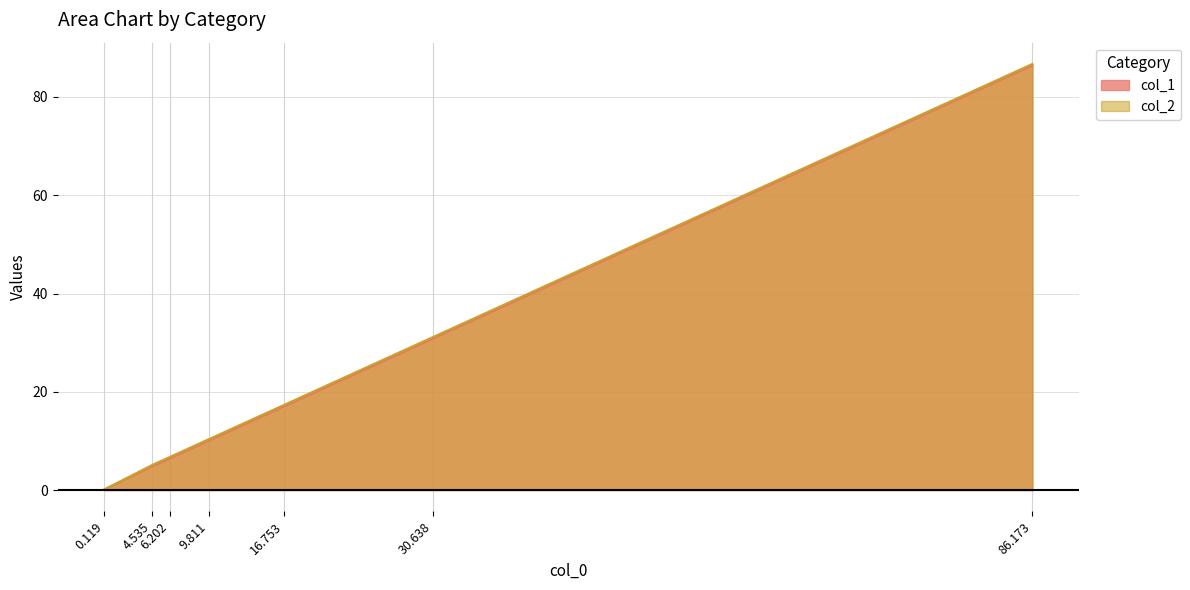

What is the maximum value shown in the chart?

86.7